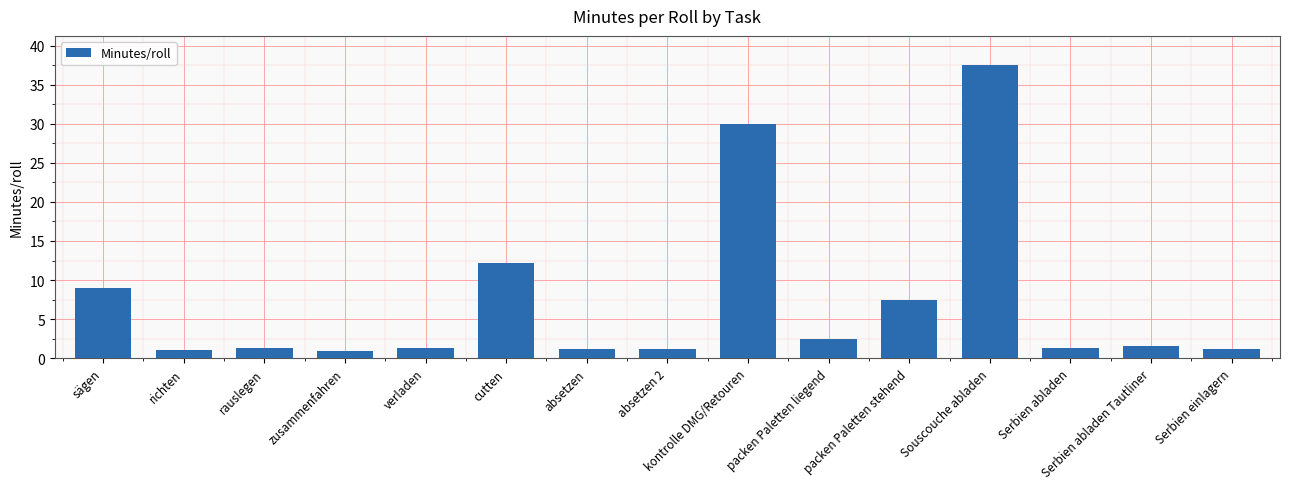

Is it true that the value at Serbien einlagern is 1.1?

True